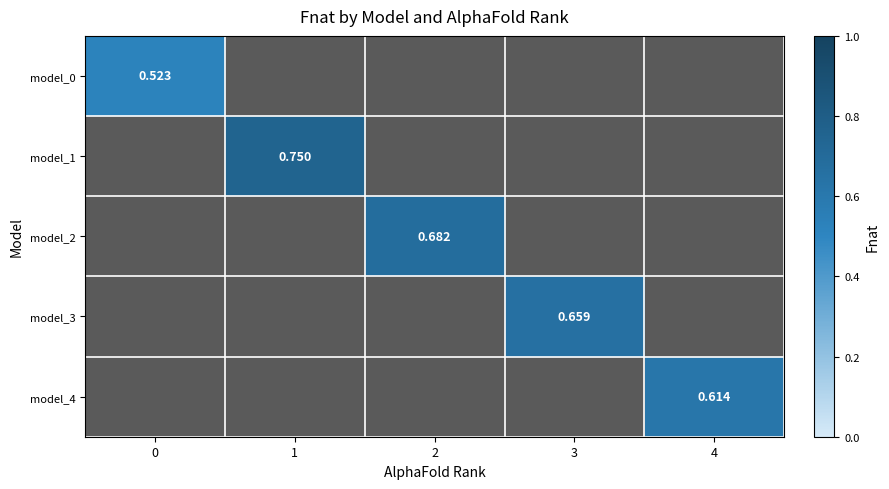

The value of row_1 at 1 is 1.3. True or false?

False